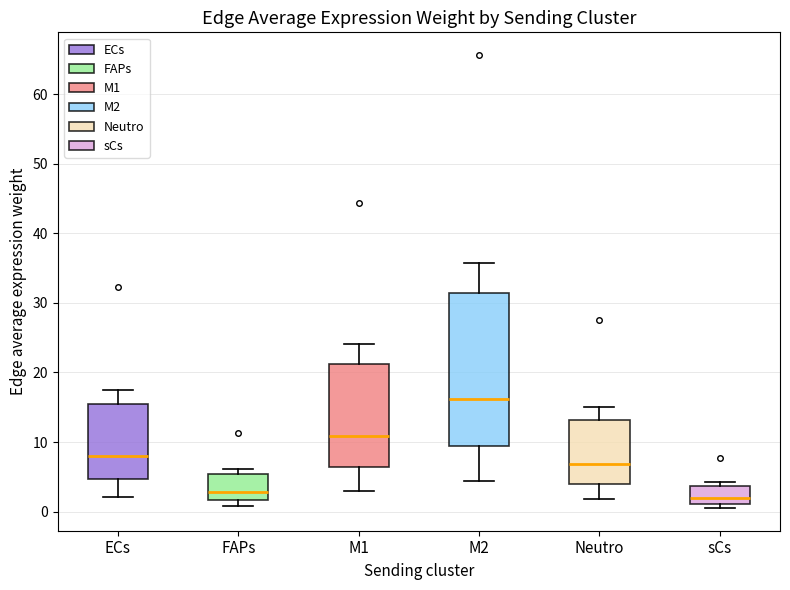

Reading left to right, read every box against the y-axis: the position of its median line, the range the box covers, and the ends of its whiskers. The values are not printed on the chart, so give them approximately, as read against the axis.

ECs: median 8, box 5 to 15, whiskers 2 to 18
FAPs: median 3, box 2 to 5, whiskers 1 to 6
M1: median 11, box 6 to 21, whiskers 3 to 24
M2: median 16, box 10 to 31, whiskers 4 to 36
Neutro: median 7, box 4 to 13, whiskers 2 to 15
sCs: median 2, box 1 to 4, whiskers 1 (just below the box's lower edge) to 4 (just above the box's upper edge)